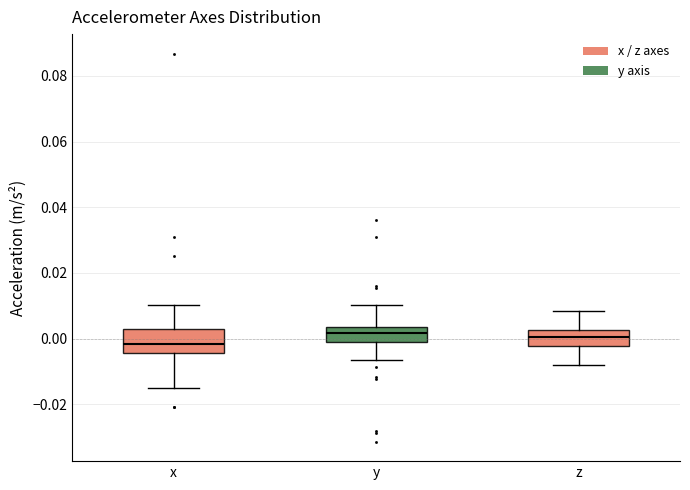

Where does the median line of the box for x sit on the y-axis? The values are not printed on the chart, so give them approximately, as read against the axis.

-0.002